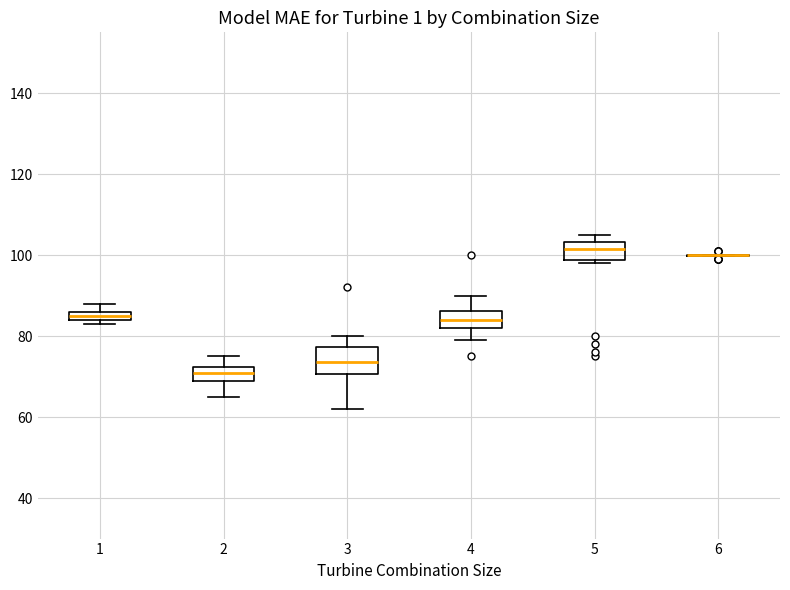

Which box is the tallest, from its lower edge to its upper edge?

3